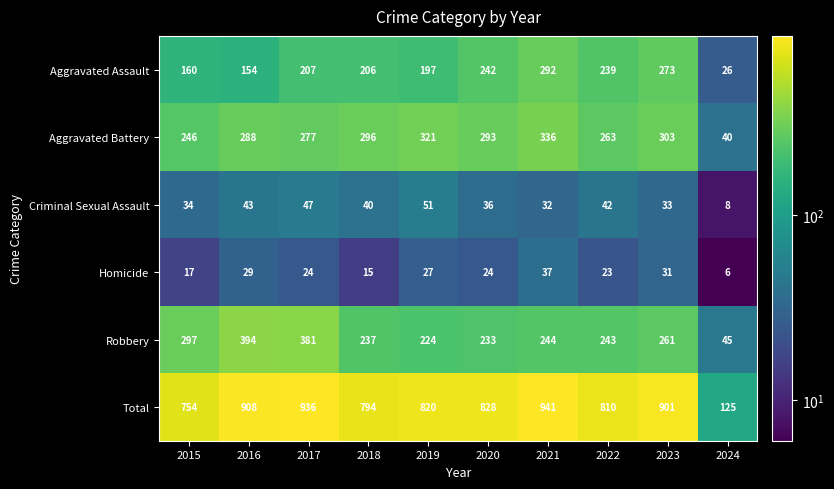

Is it true that Aggravated Battery equals 40 at 2024?

True